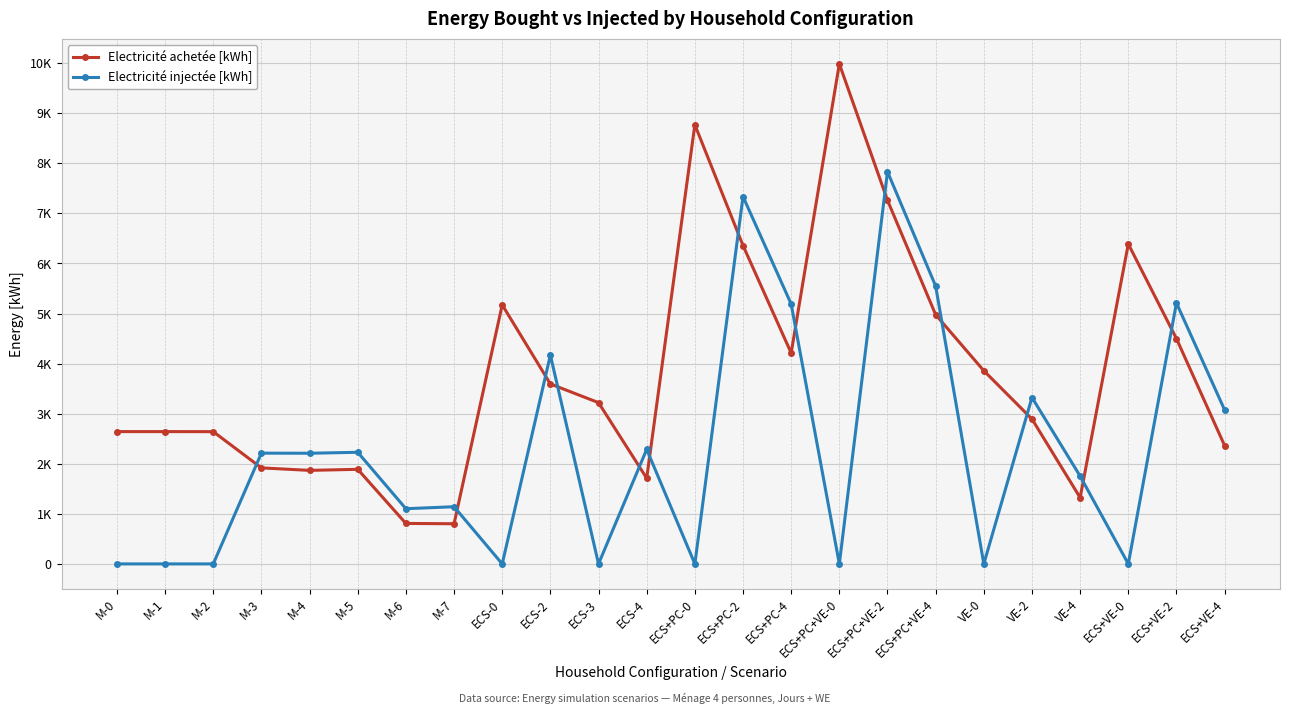

Reading left to right, list all the values displayed in this chart.

Electricité achetée [kWh]: 2642.4	2642.4	2641.6	1917.8	1867.9	1889.3	808.1	802.0	5173.8	3594.3	3220.8	1711.4	8771.3	6358.8	4212.1	9987.3	7261.9	4977.1	3858.3	2893.3	1323.4	6389.8	4498.9	2362.8
Electricité injectée [kWh]: 0.0	0.0	0.0	2212.3	2210.0	2229.3	1102.6	1142.0	0.0	4171.0	0.0	2288.1	0.0	7336.5	5189.8	0.0	7833.5	5548.7	0.0	3323.3	1753.5	0.0	5211.2	3075.0